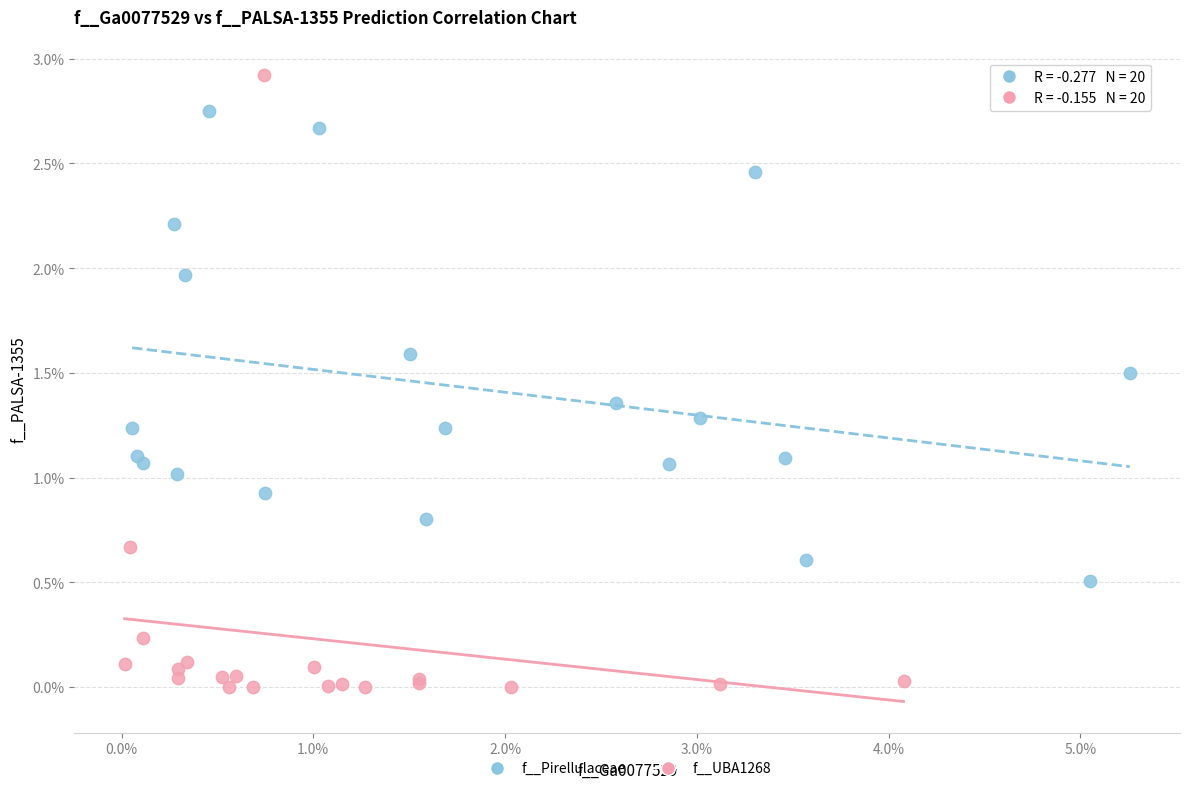

What are all the series names shown in the legend?

f__Pirellulaceae, f__UBA1268